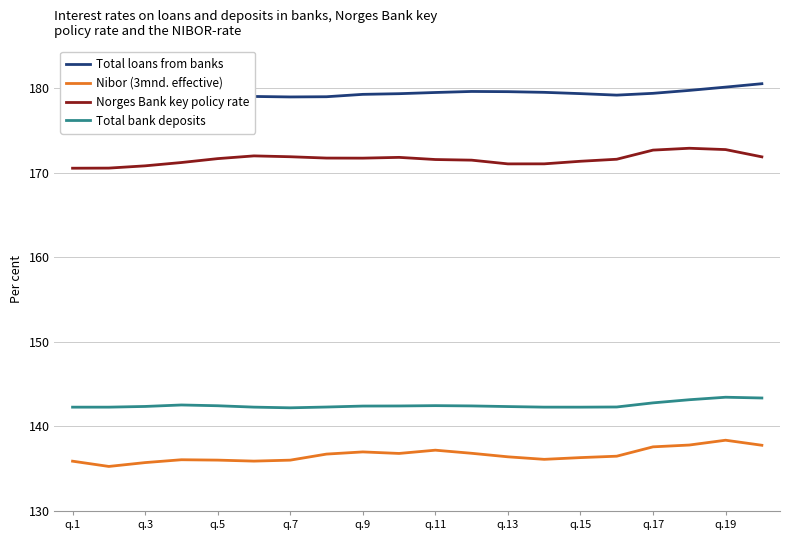

Reading left to right, list all the values displayed in this chart.

Total loans from banks: 179.1	179.0	178.9	179.2	179.2	179.0	179.0	179.0	179.3	179.4	179.5	179.6	179.6	179.5	179.4	179.2	179.4	179.8	180.1	180.6
Nibor (3mnd. effective): 135.9	135.3	135.7	136.1	136.0	135.9	136.0	136.7	137.0	136.8	137.2	136.8	136.4	136.1	136.3	136.5	137.6	137.8	138.4	137.8
Norges Bank key policy rate: 170.6	170.6	170.8	171.2	171.7	172.0	171.9	171.8	171.7	171.8	171.6	171.5	171.1	171.1	171.4	171.6	172.7	172.9	172.8	171.9
Total bank deposits: 142.3	142.3	142.4	142.5	142.4	142.3	142.2	142.3	142.4	142.4	142.5	142.4	142.4	142.3	142.3	142.3	142.8	143.2	143.5	143.4